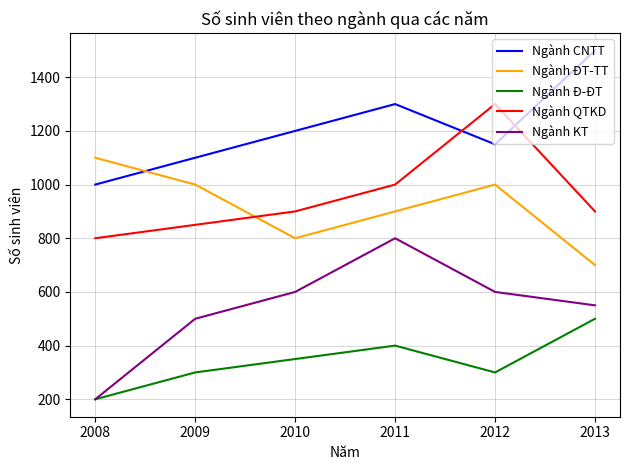

At which label does Ngành Đ-ĐT reach its minimum?

2008